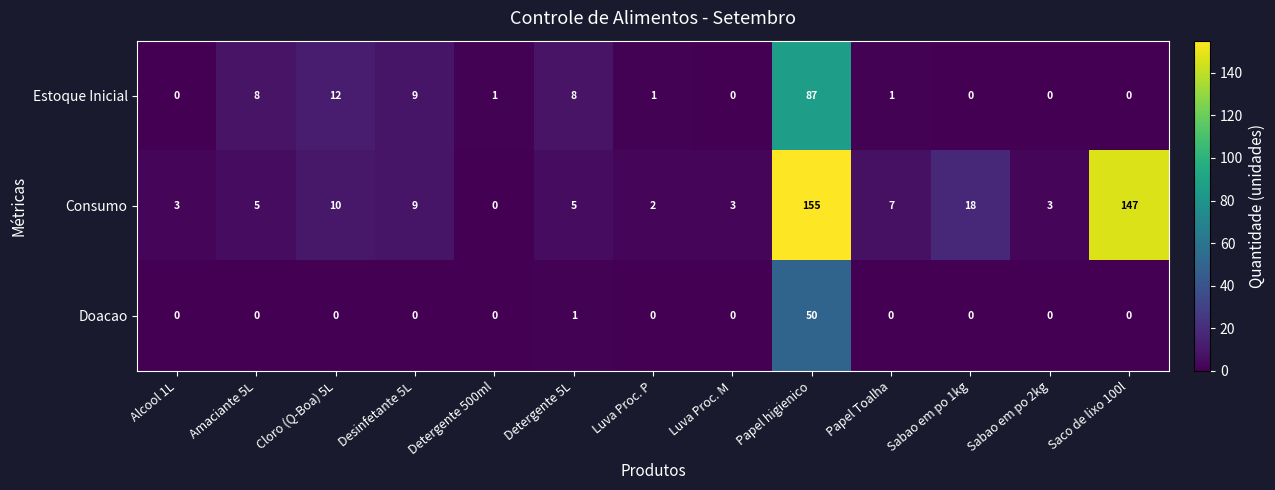

Which series has the largest range (max minus min)?

Consumo